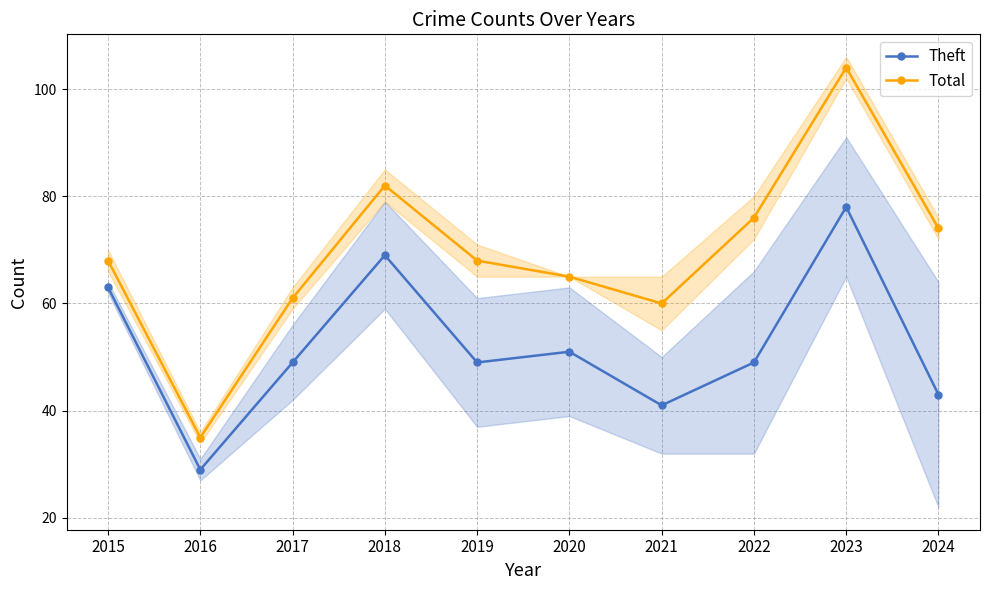

Reading left to right, what are all the values shown in this chart?

Theft: 63	29	49	69	49	51	41	49	78	43
Total: 68	35	61	82	68	65	60	76	104	74